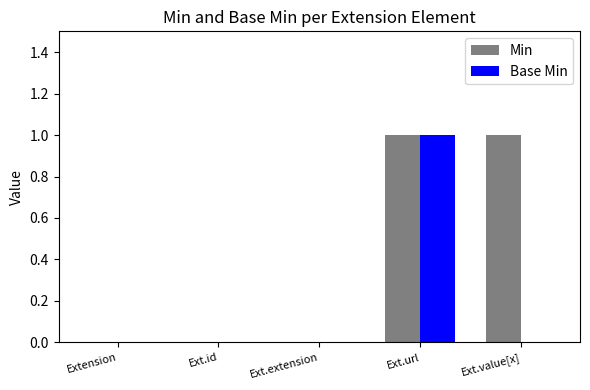

Reading right to left, extract all data points from this chart.

Min: Ext.value[x]=1	Ext.url=1	Ext.extension=0	Ext.id=0	Extension=0
Base Min: Ext.value[x]=0	Ext.url=1	Ext.extension=0	Ext.id=0	Extension=0